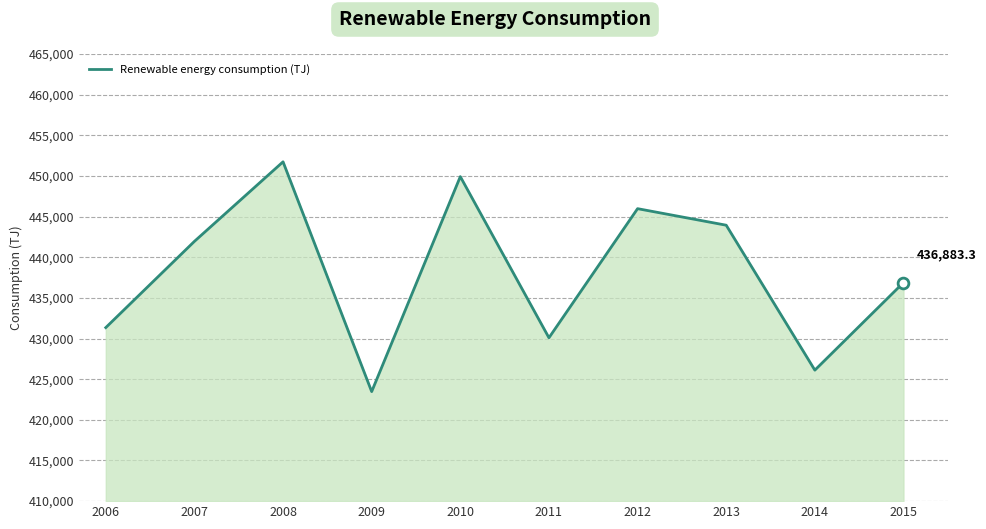

Between 2013 and 2014, which is larger?

2013